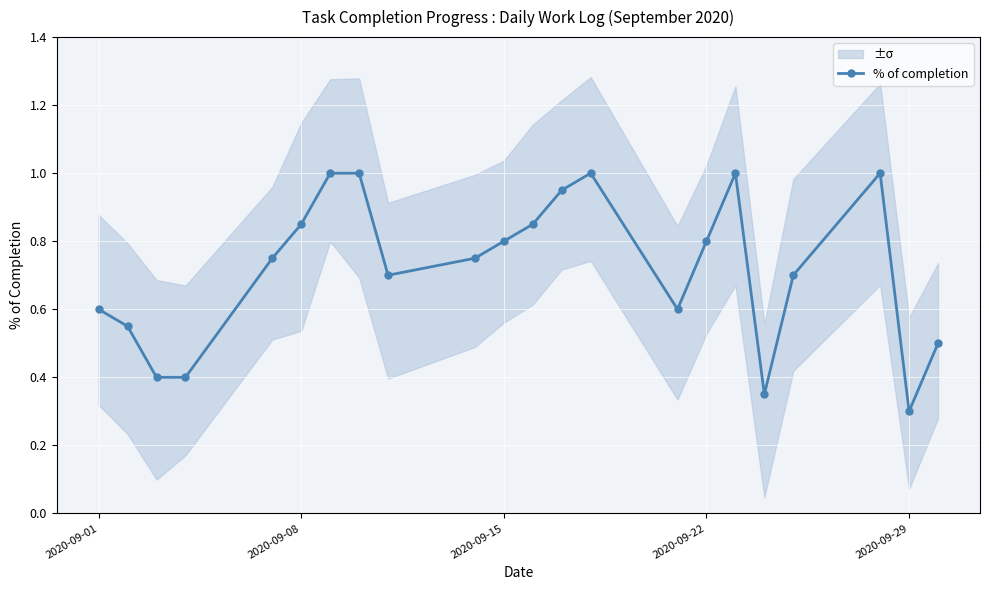

Is it true that the value at 2020-09-01 is 1.0?

False